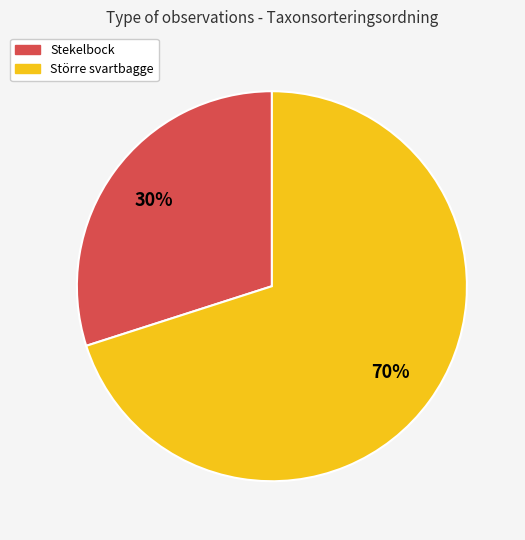

To the nearest percent, what is the difference between the largest and smallest slice percentages?

40%